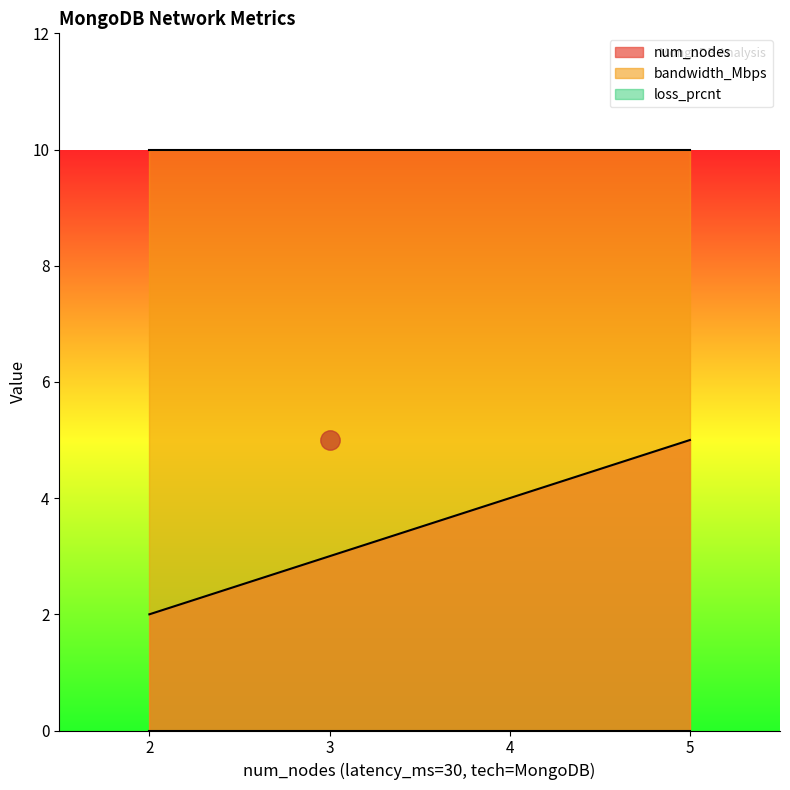

The bandwidth_Mbps series shows 13 at 30. True or false?

False